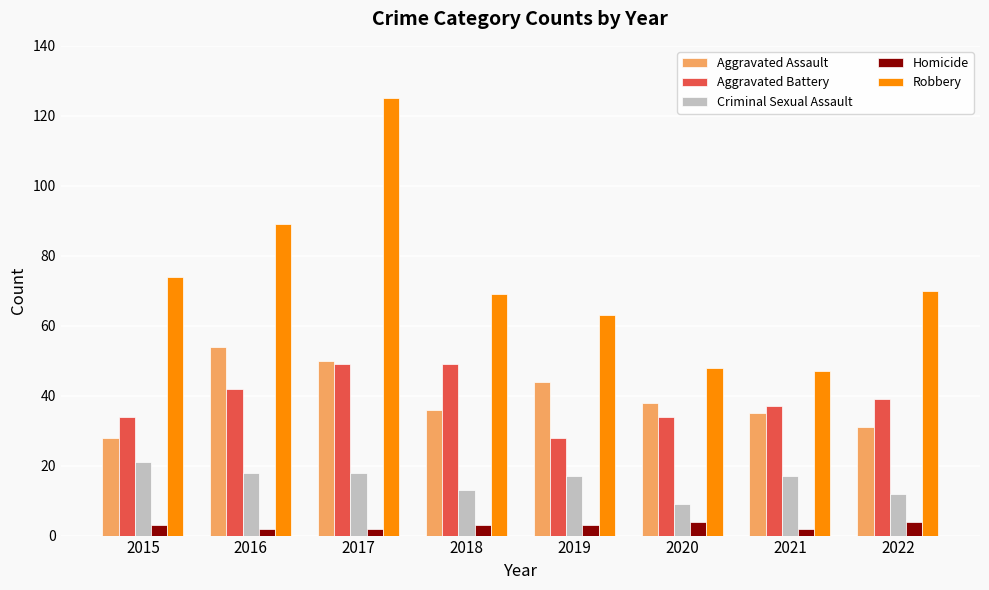

What is the average value of the Aggravated Assault series?

40